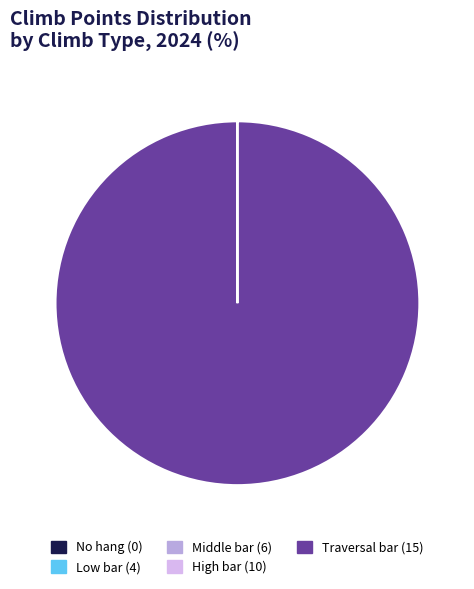

Rank the categories by value from lowest to highest.

No hang (0), Low bar (4), Middle bar (6), High bar (10), Traversal bar (15)